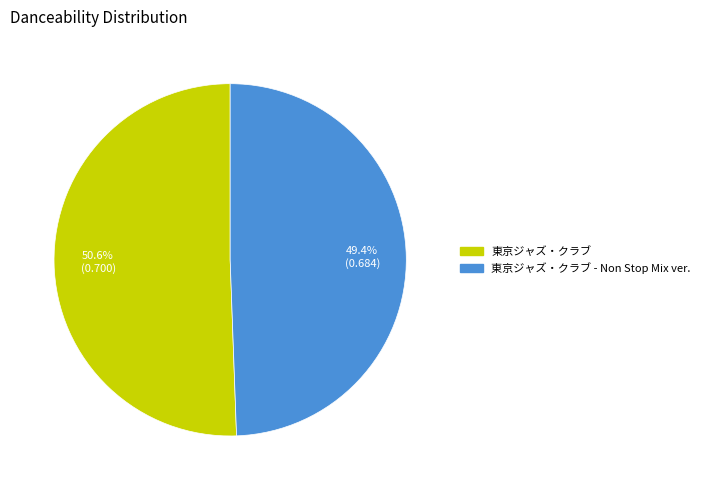

To the nearest percent, what is the difference between the largest and smallest slice percentages?

1%